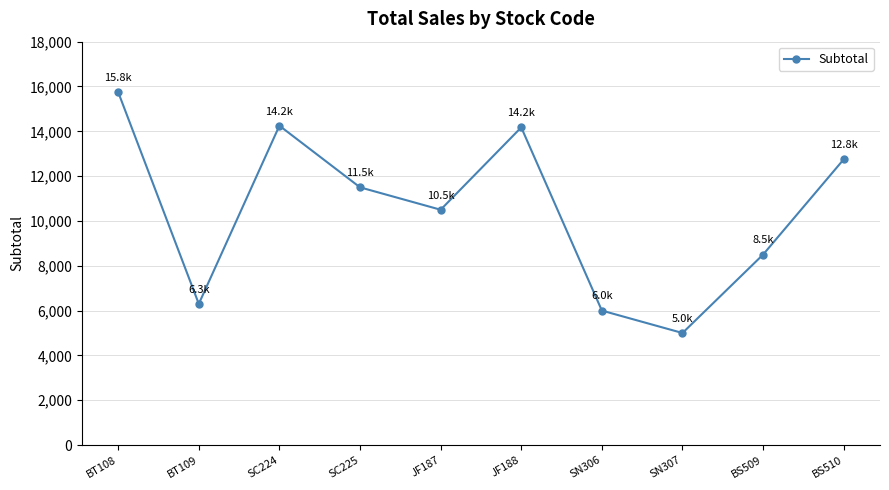

At which label does the data first exceed 11500?

BT108